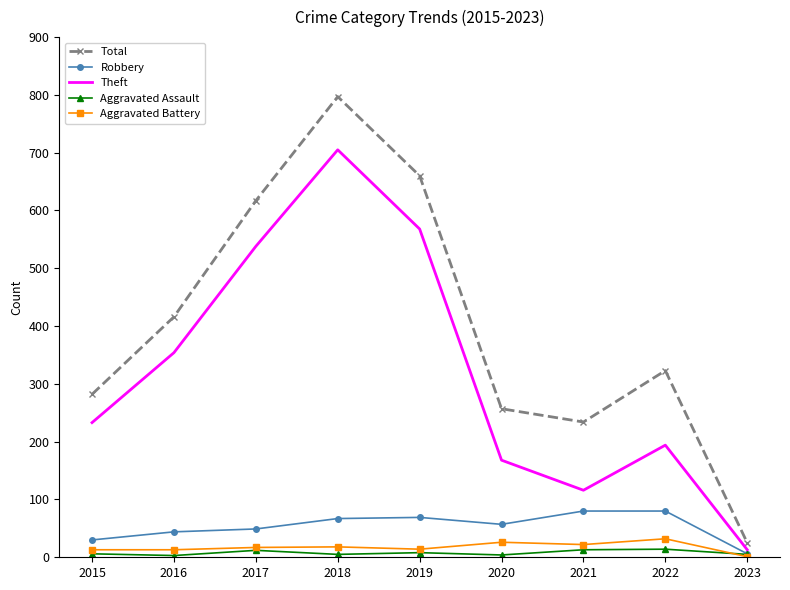

How many categories are shown in the chart?

9